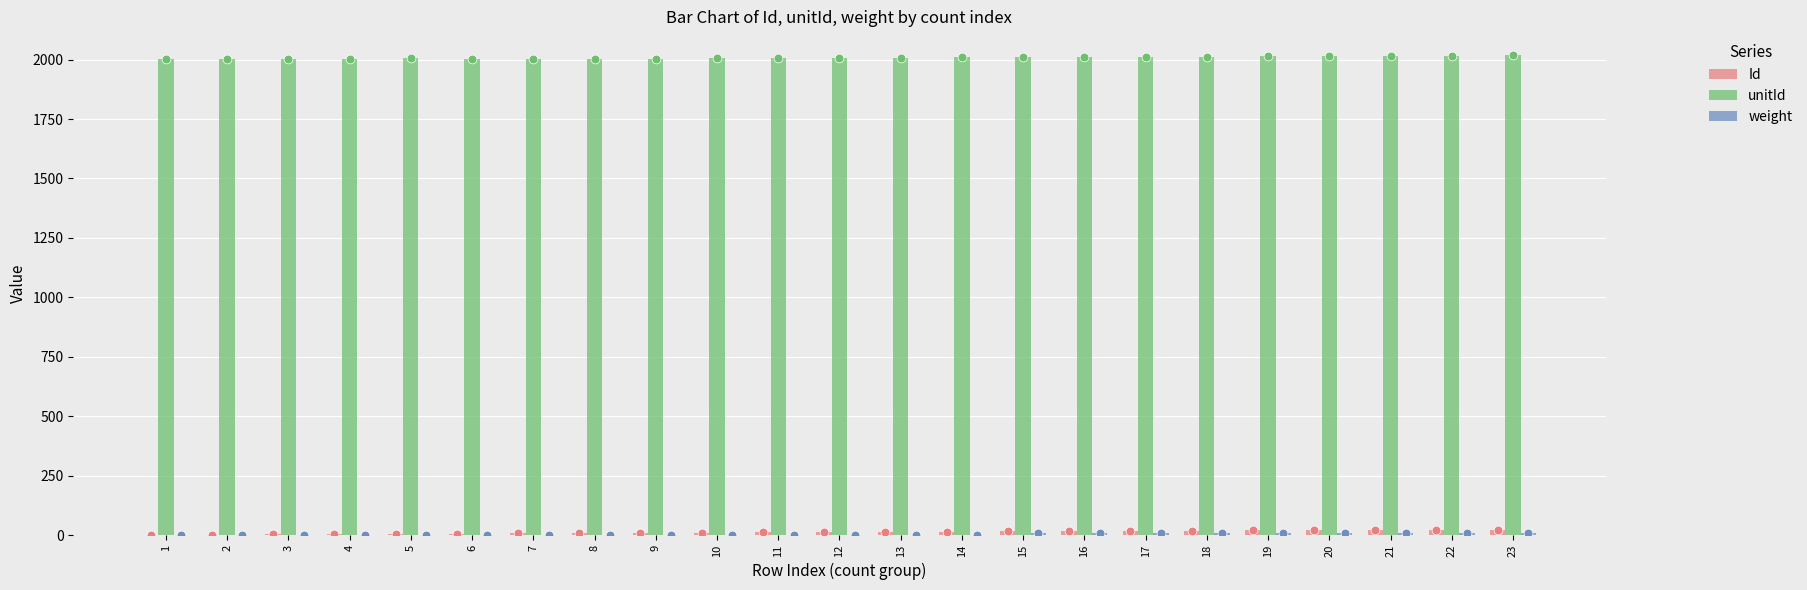

Which series has the largest Y range (max minus min)?

Id